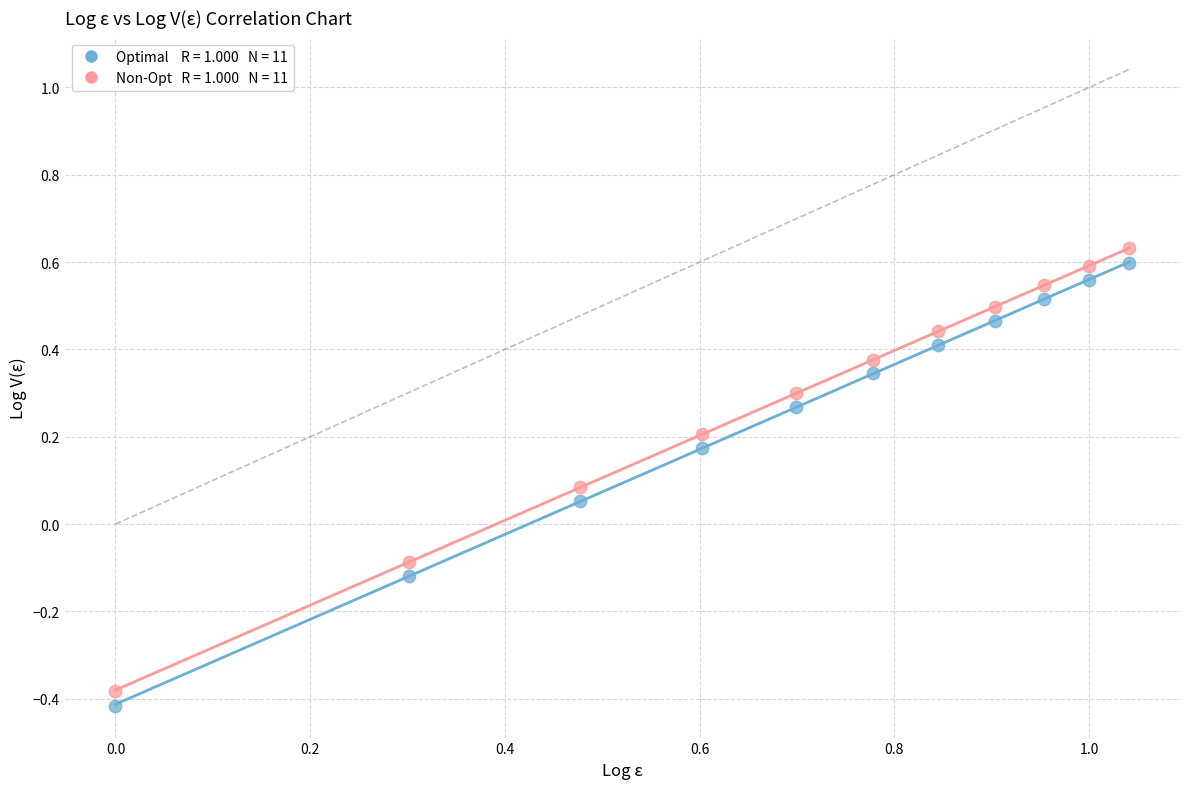

Across all data points, what is the range of X values (max minus min)?

1.0